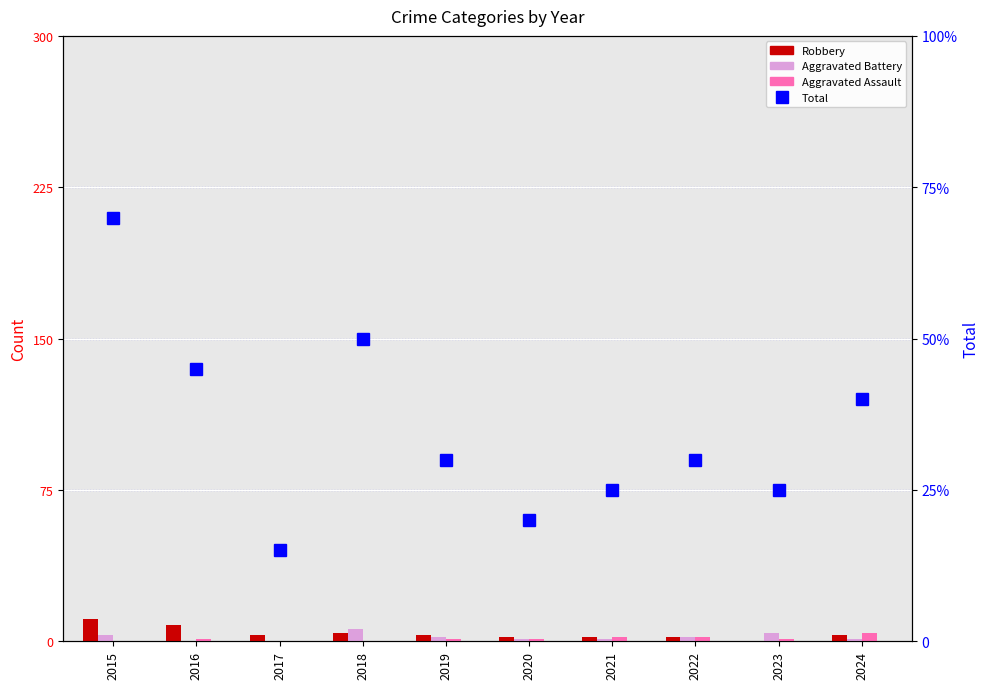

How many values in the Aggravated Battery series exceed 2?

3